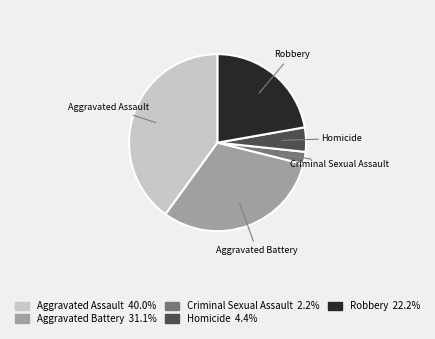

Count the number of slices in the pie.

5